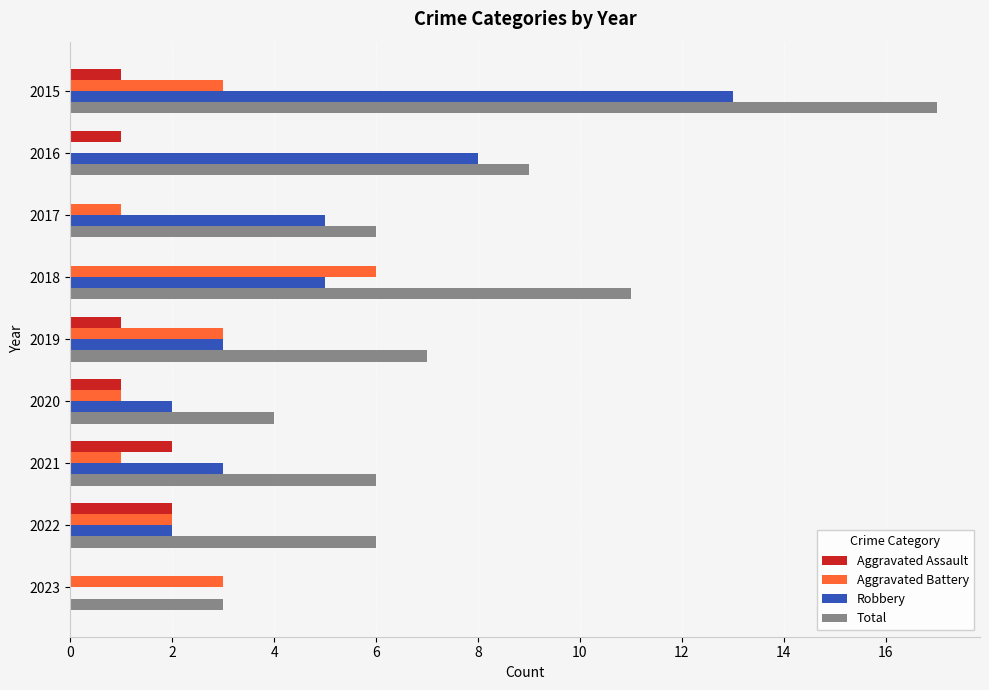

What is the sum of the Robbery values at 2023 and 2015?

13